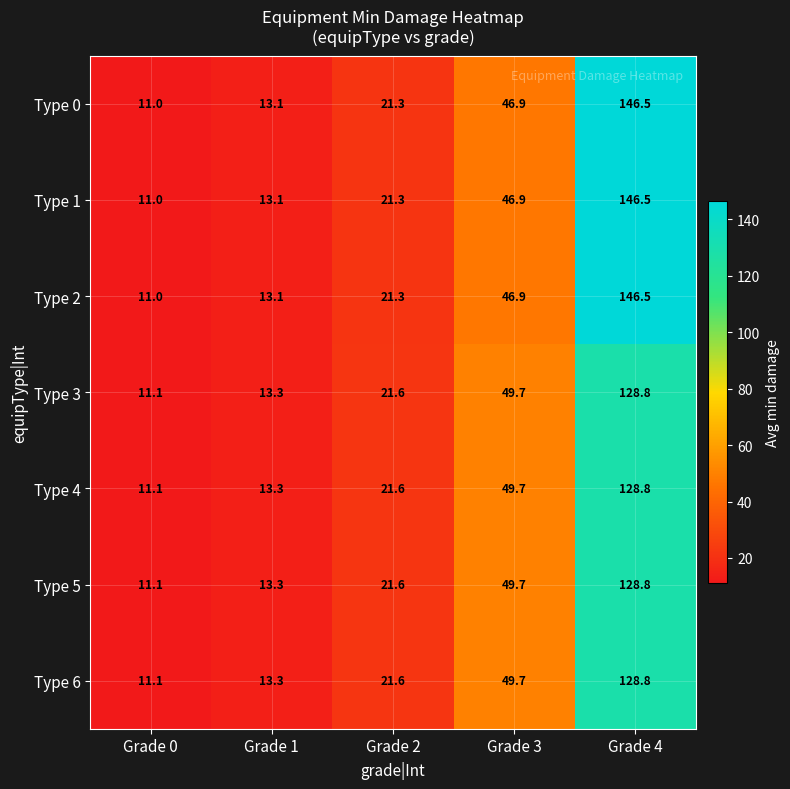

At which label is Type 6 closest to 69?

Grade 3